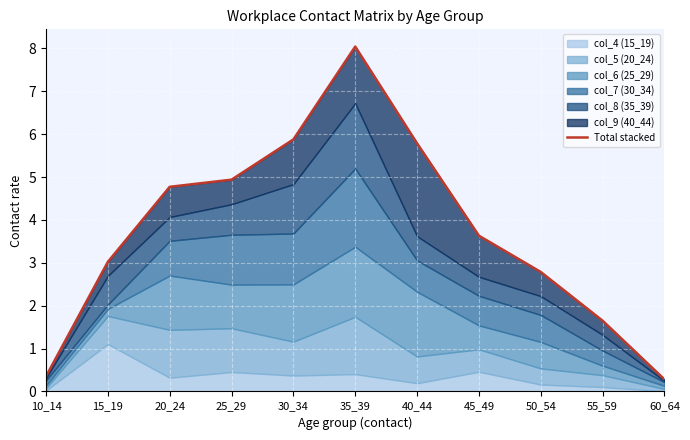

What is the change in value from 35_39 to 45_49?

-4.4